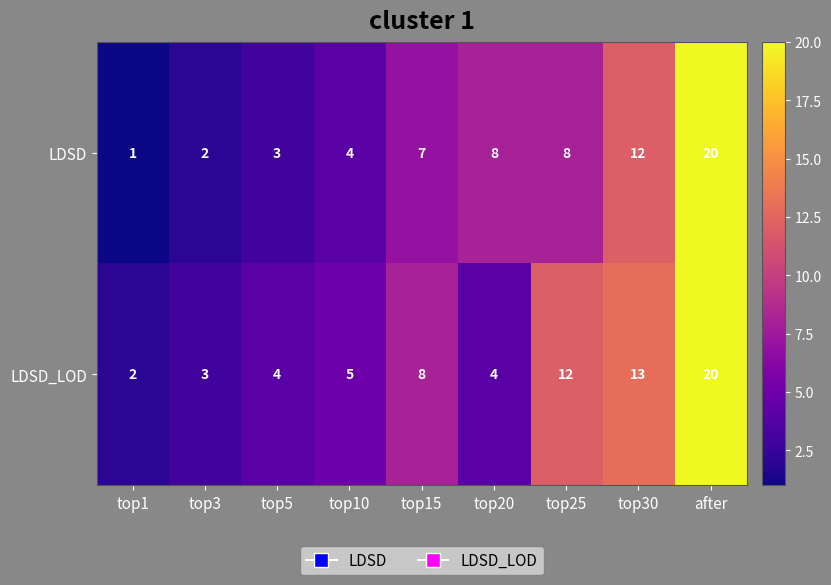

What is the approximate value of LDSD at top1?

1